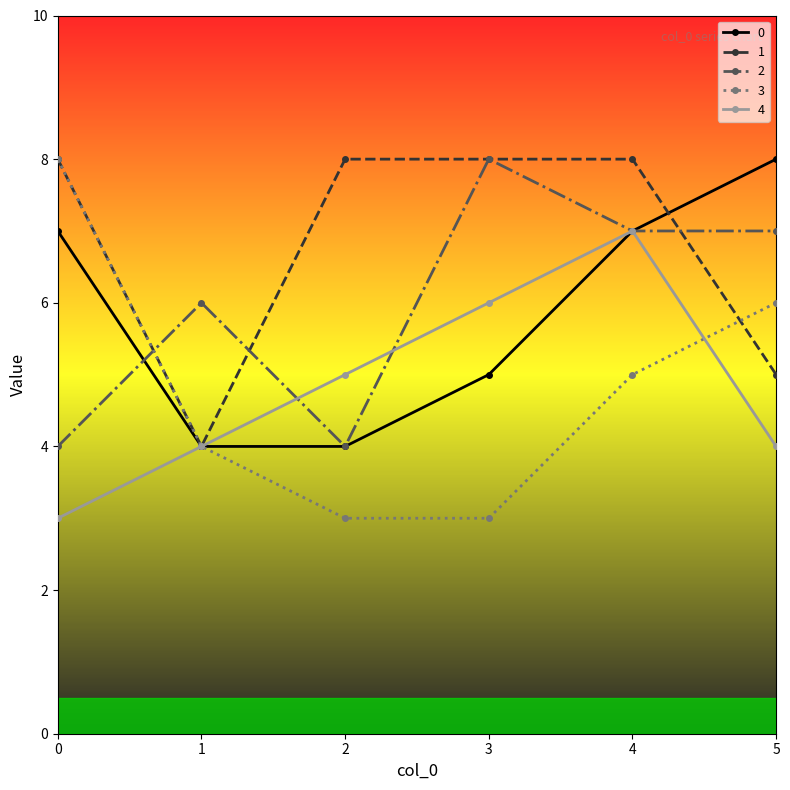

What is the total value across all series at 1?

22